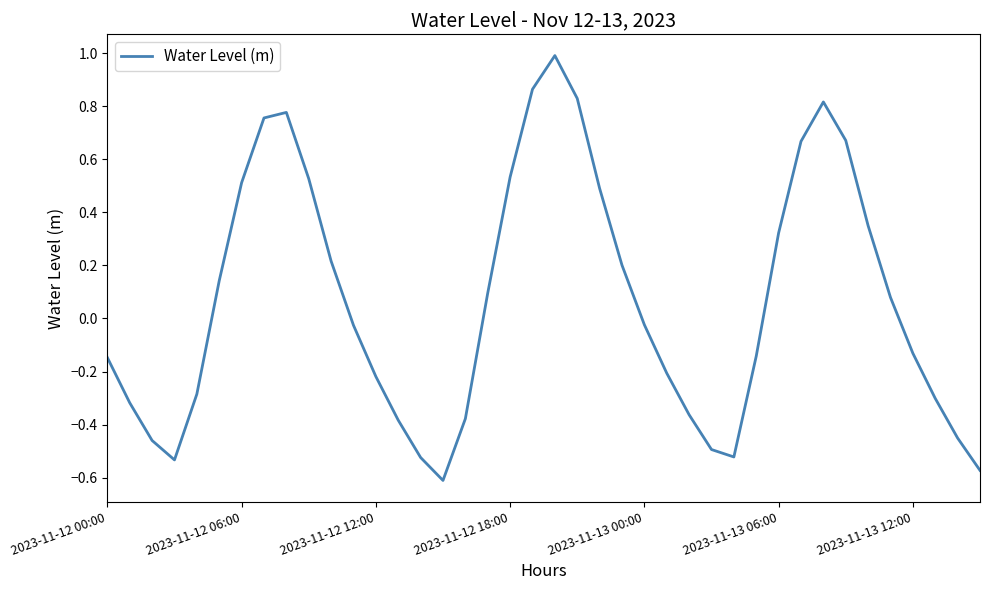

What is the maximum value shown in the chart?

1.0